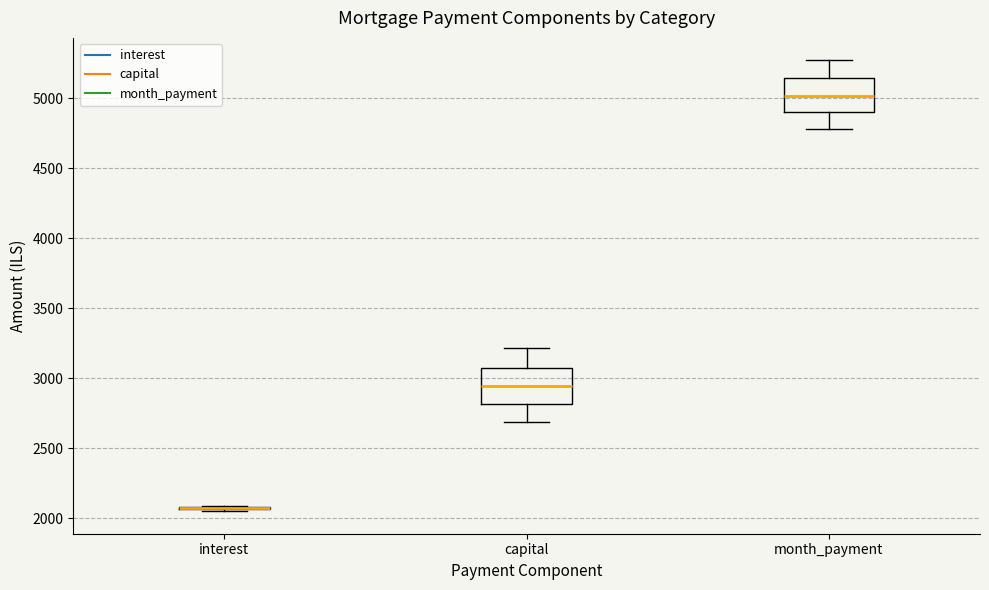

Reading left to right, transcribe this box plot: for each box, give where its median line is, the range the box spans, and where its two whiskers end, as read against the y-axis. The values are not printed on the chart, so give them approximately, as read against the axis.

interest: box collapsed to a line at 2100, whiskers 2050 to 2100
capital: median 2950, box 2800 to 3100, whiskers 2700 to 3200
month_payment: median 5000, box 4900 to 5150, whiskers 4800 to 5250